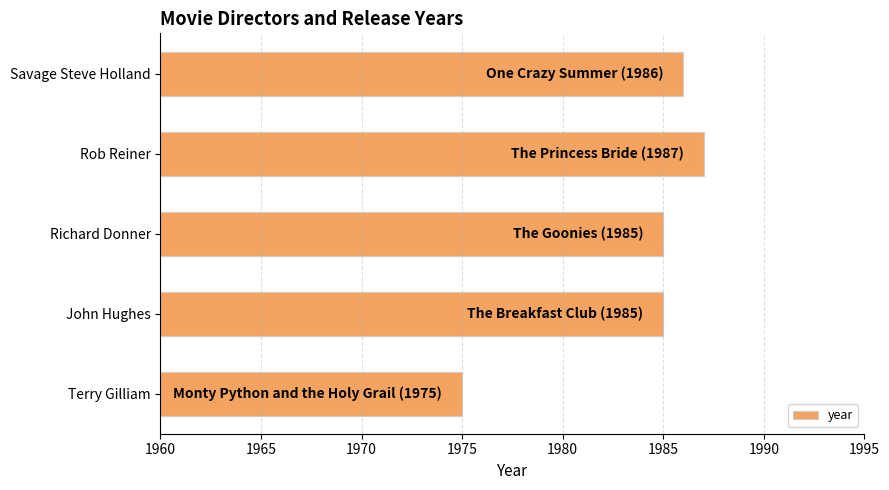

What is the label of the 3rd bar from the bottom?

Richard Donner